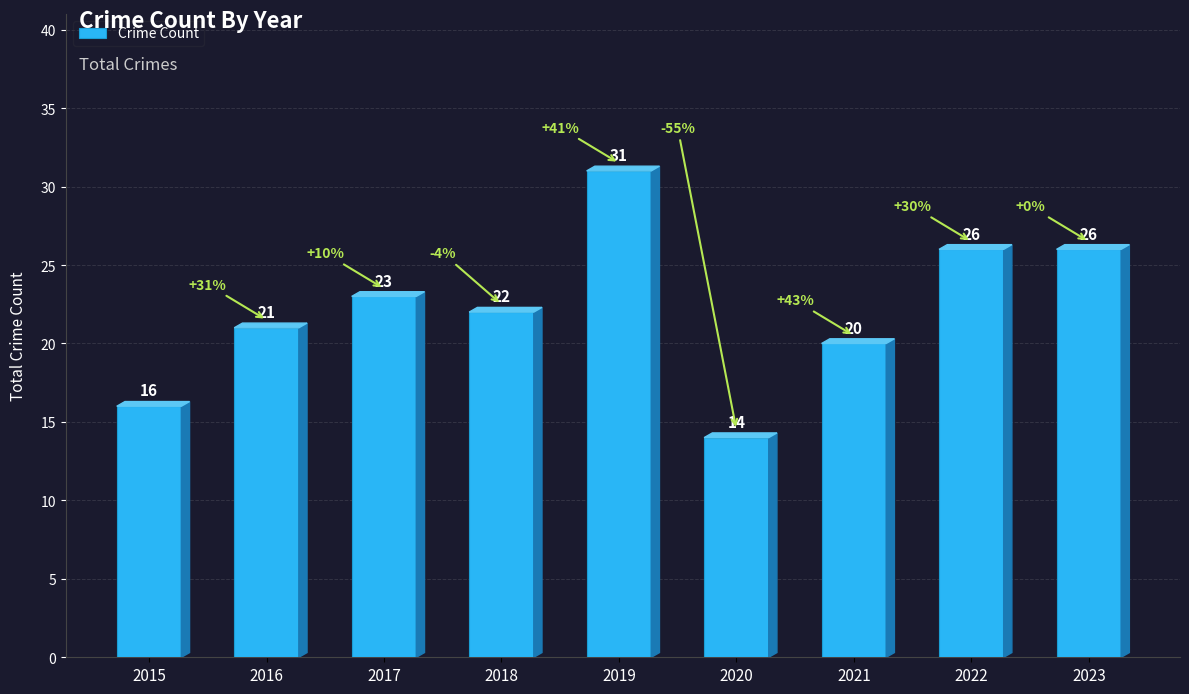

Reading left to right, transcribe all the data shown in this chart.

2015=16	2016=21	2017=23	2018=22	2019=31	2020=14	2021=20	2022=26	2023=26